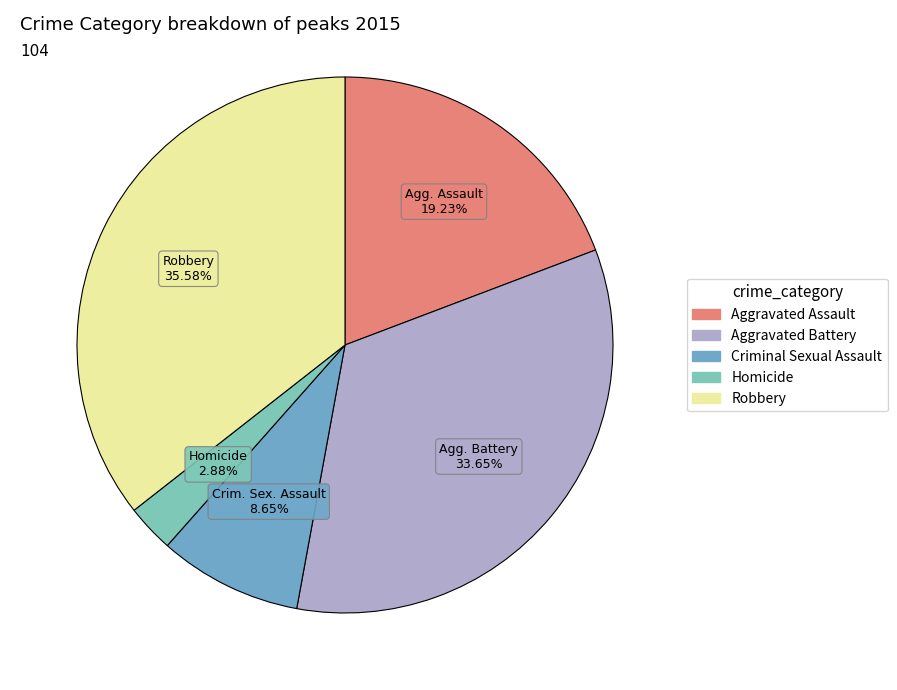

Rank the categories by value from highest to lowest.

Robbery, Aggravated Battery, Aggravated Assault, Criminal Sexual Assault, Homicide